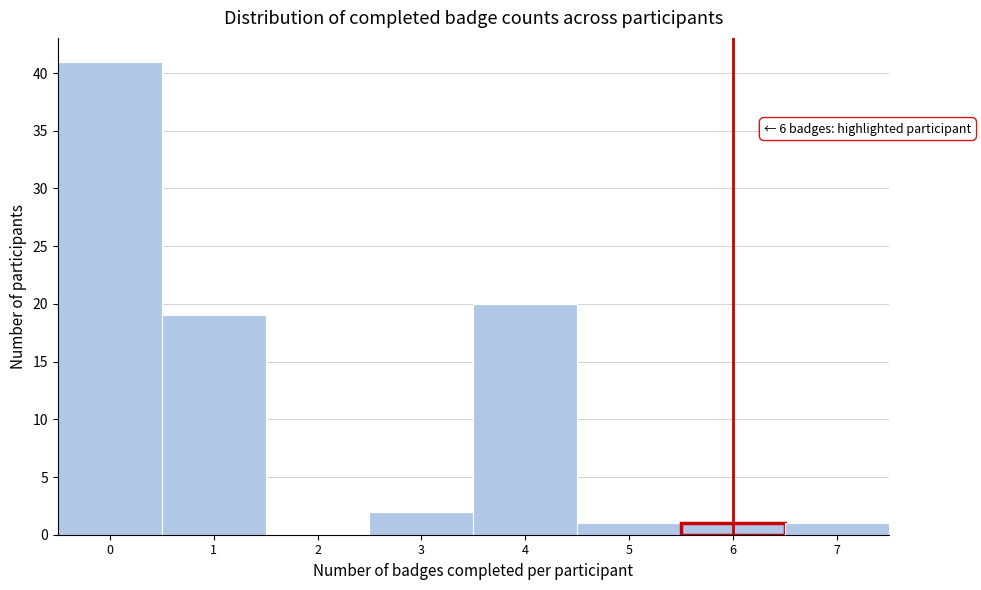

Over which range of the x-axis is the bar tallest?

-0.5 to 0.5